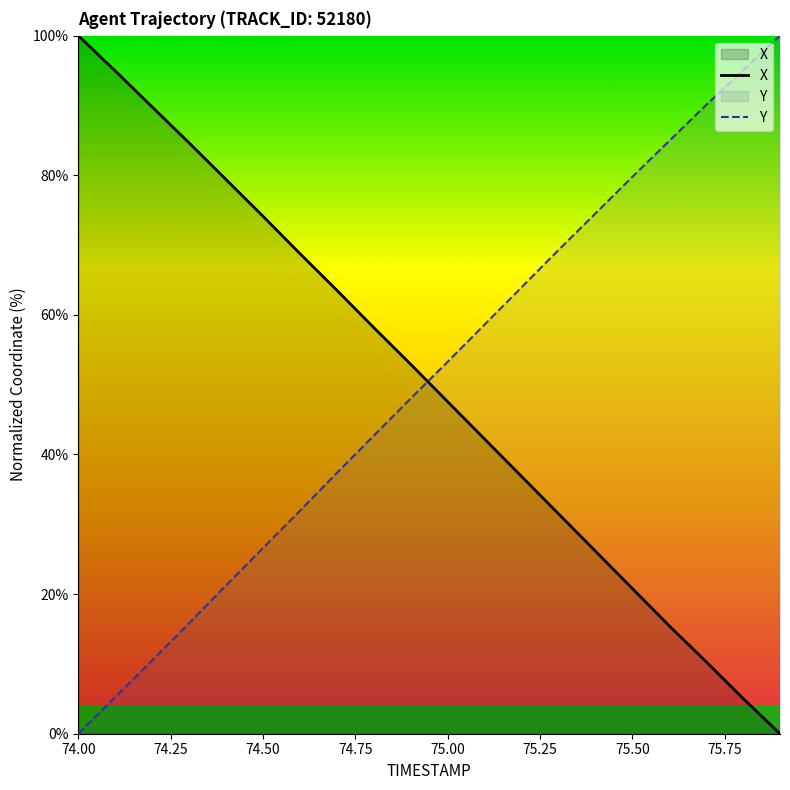

What is the maximum value shown in the chart?

100.0